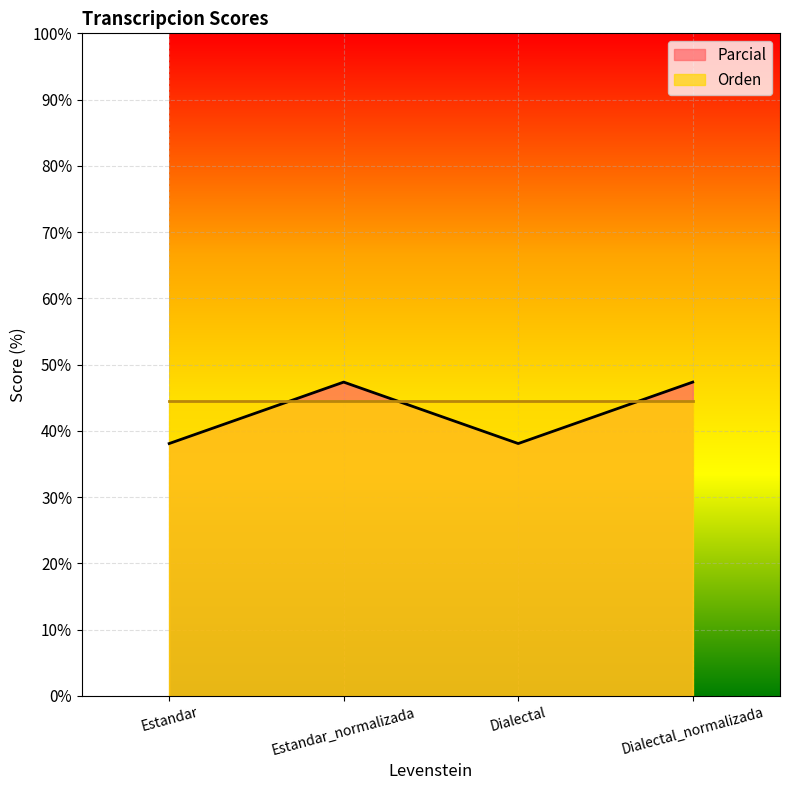

What is the average value?

42.7